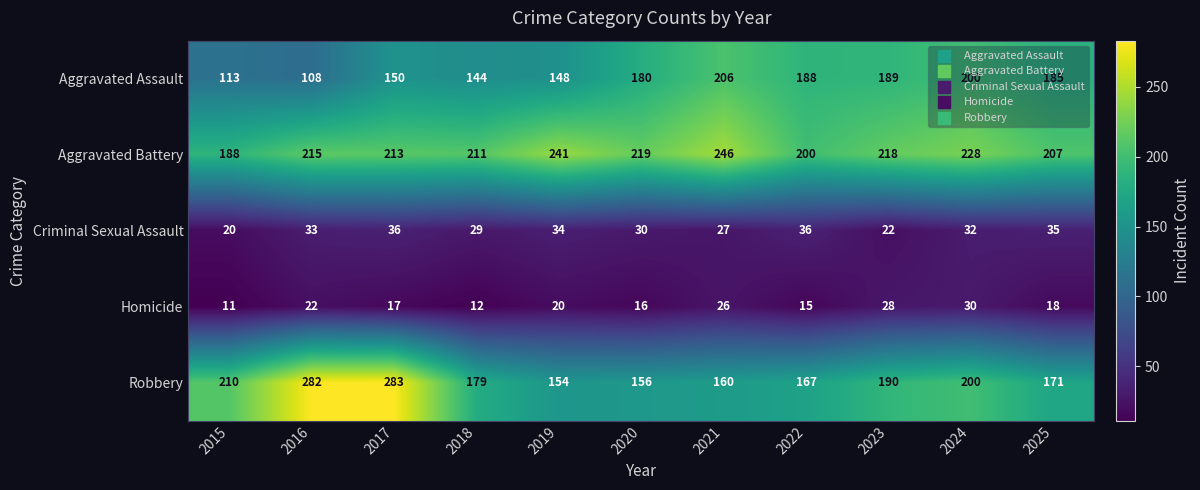

Is it true that Aggravated Assault equals 177 at 2016?

False